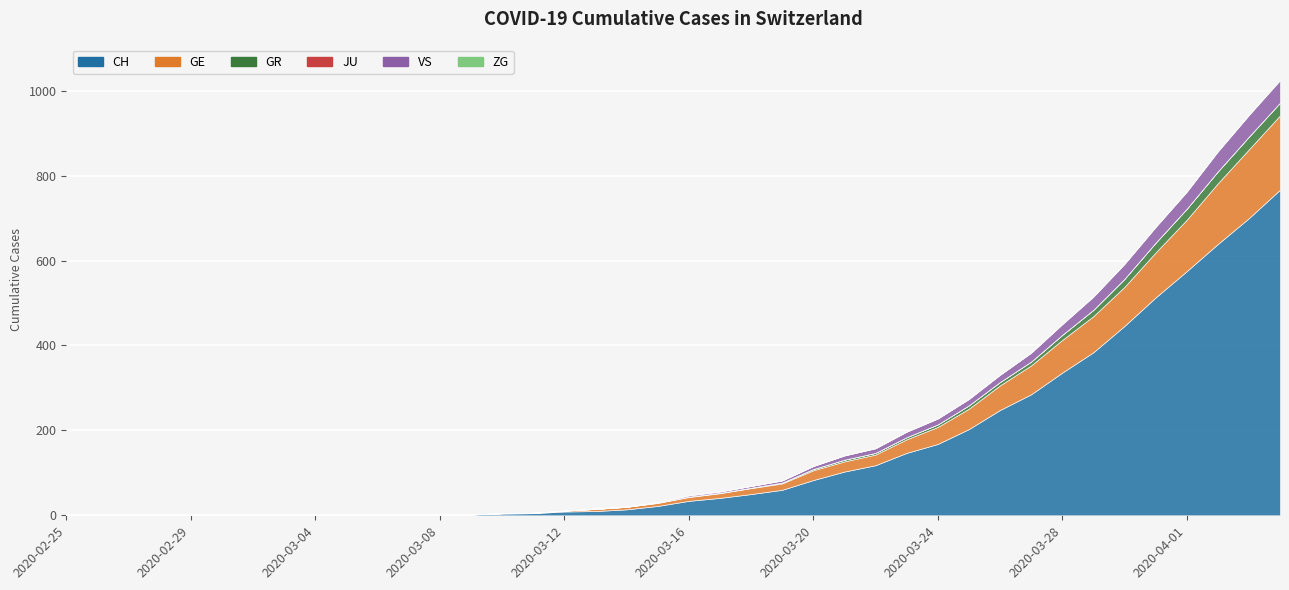

Reading left to right, what are all the values shown in this chart?

CH: 0	0	0	0	0	0	0	0	0	0	1	1	2	2	4	5	9	10	14	22	34	41	50	60	83	103	118	147	168	203	248	285	336	384	446	513	575	639	700	767
GE: 0	0	0	0	0	0	0	0	0	0	0	0	0	0	1	1	2	5	6	7	9	11	14	15	23	24	25	32	40	48	58	68	77	85	92	106	121	143	162	175
GR: 0	0	0	0	0	0	0	0	0	0	0	0	0	0	0	0	0	0	0	1	1	1	1	2	3	4	4	5	6	8	8	9	12	15	19	23	26	28	30	30
JU: 0	0	0	0	0	0	0	0	0	0	0	0	0	0	0	0	0	0	0	0	0	0	0	0	0	0	0	0	0	0	0	0	0	0	0	0	0	0	0	0
VS: 0	0	0	0	0	0	0	0	0	0	0	0	0	0	0	0	0	1	1	1	3	3	4	5	7	10	11	13	14	15	17	21	25	31	35	37	40	47	51	53
ZG: 0	0	0	0	0	0	0	0	0	0	0	0	0	0	0	0	0	0	0	0	0	0	0	0	0	0	0	0	0	0	0	0	1	1	1	1	1	1	1	2